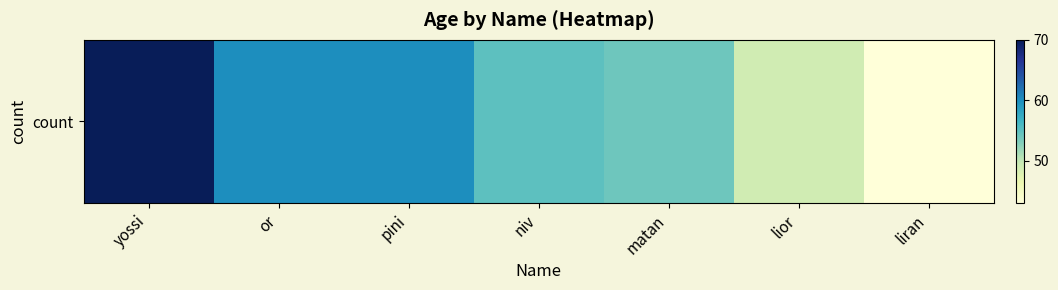

What is the average value?

56